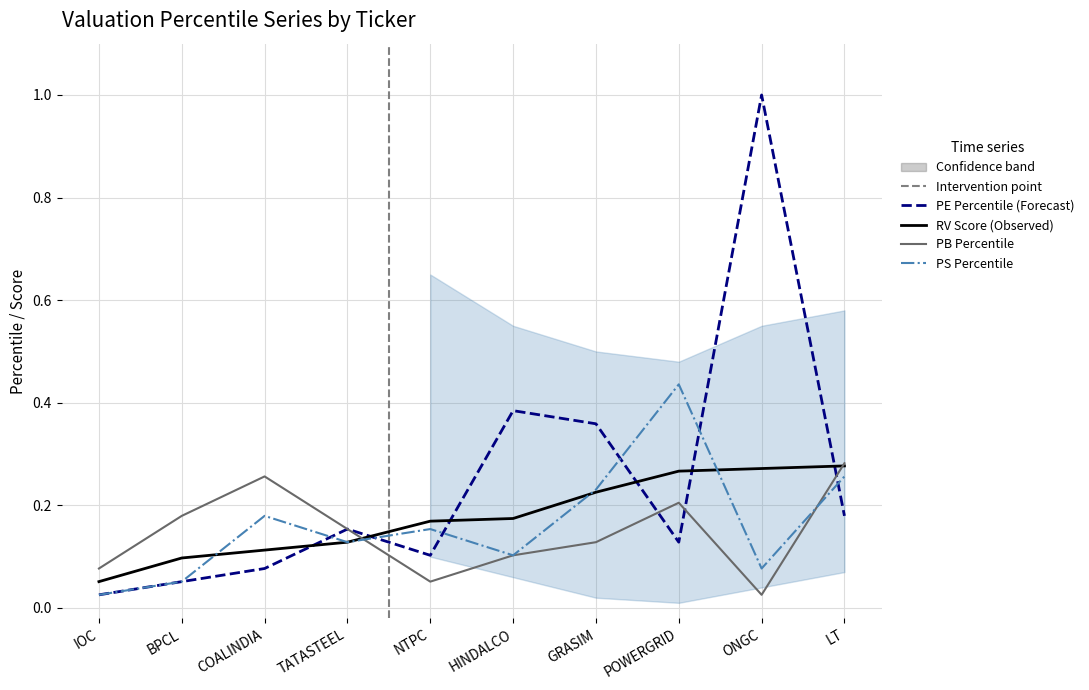

What position from the right is COALINDIA?

8